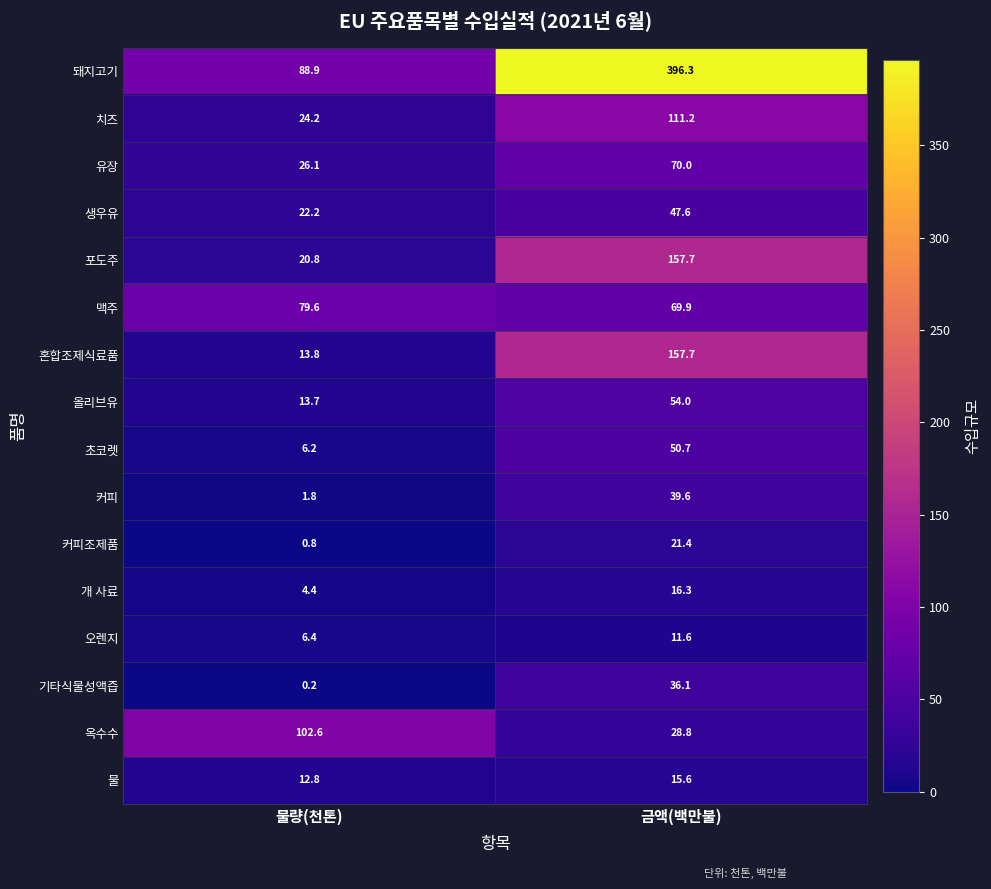

What is the difference between the highest and lowest values at 물량(천톤)?

102.4